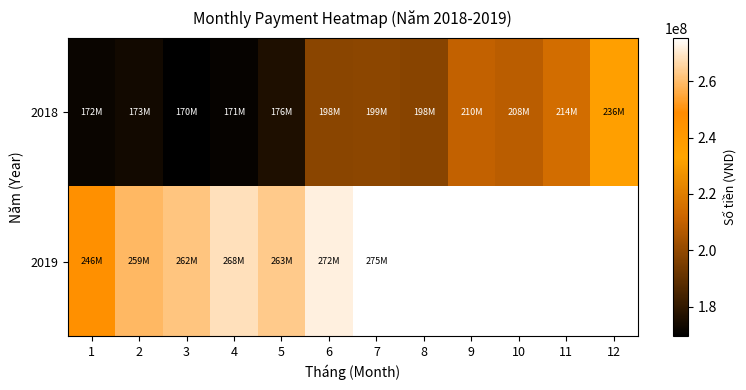

What is the difference between the maximum and minimum values in the 2019 series?

29578820.0